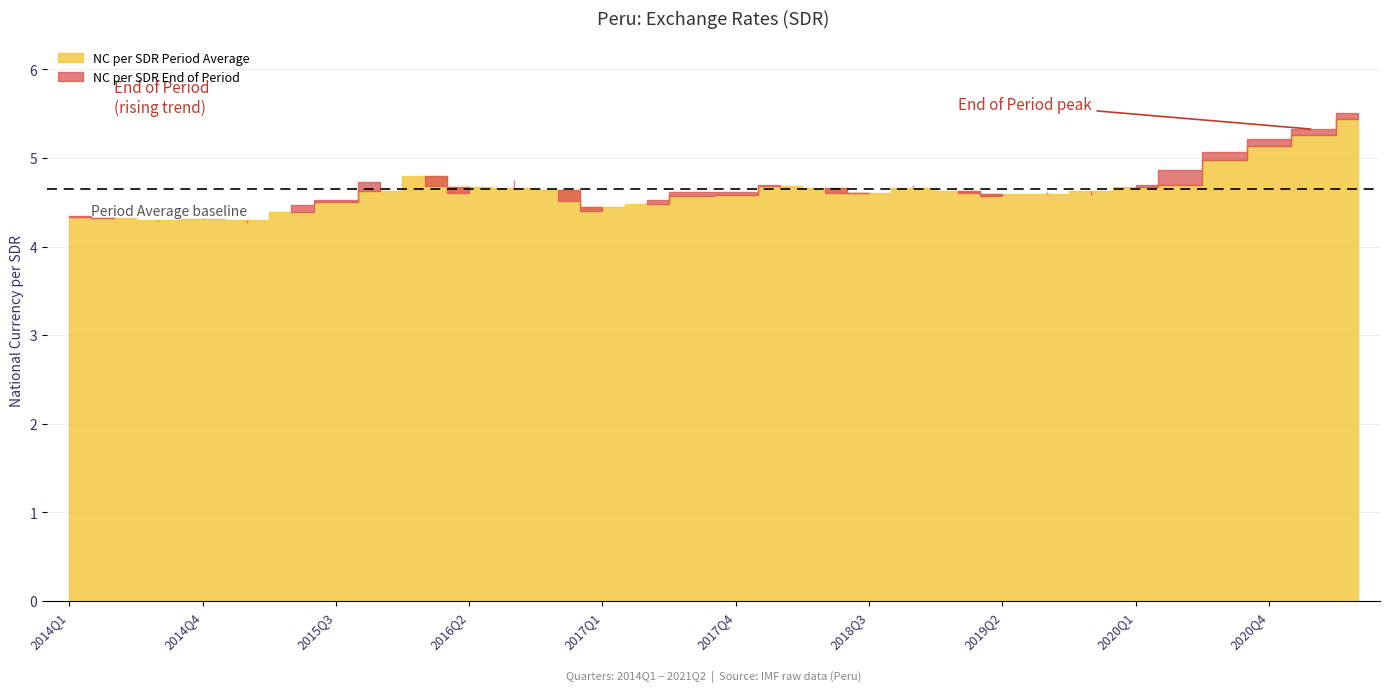

What is the total value across all series at 2014Q3?

8.6